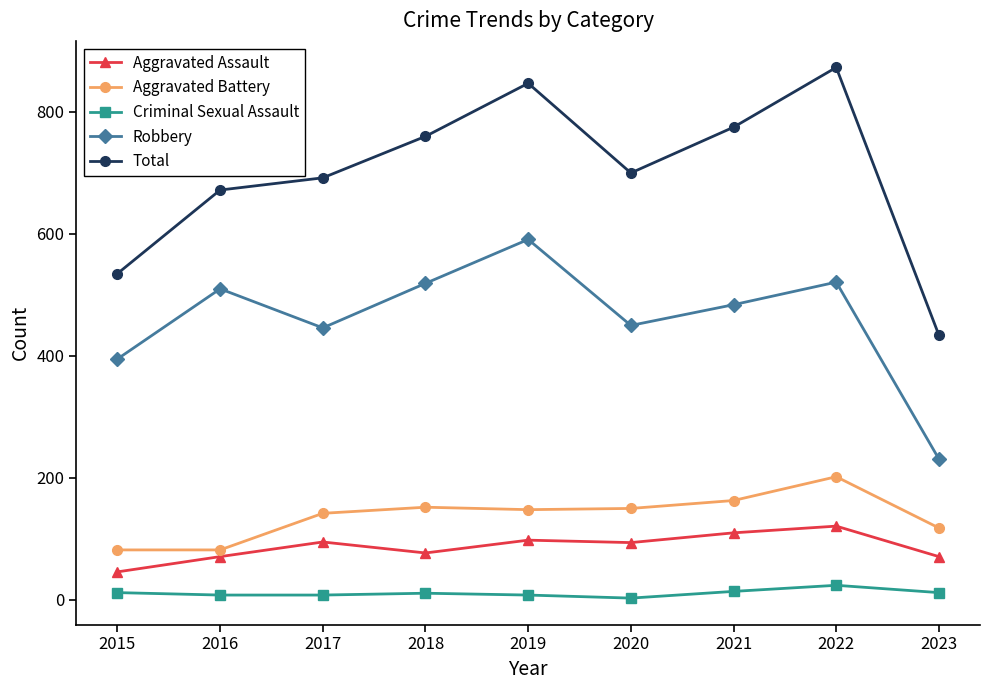

How many interior local peaks does the Robbery series have?

3